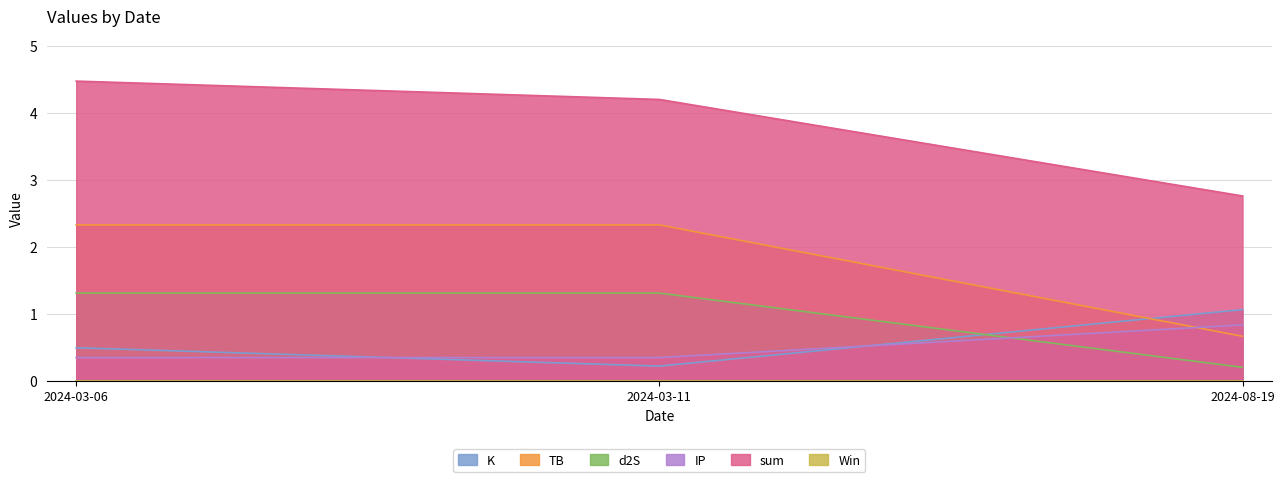

How many lines are shown in the chart?

6